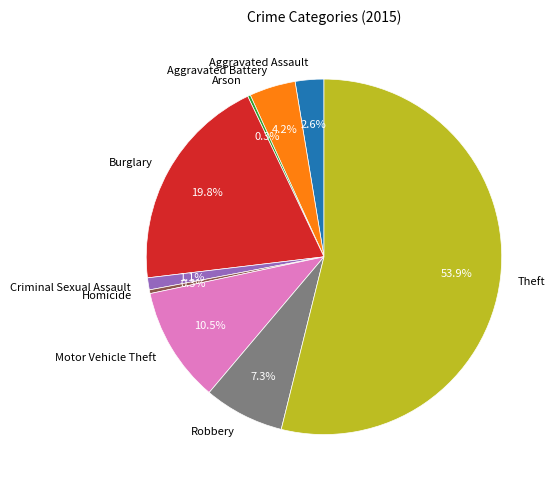

To the nearest percent, what is the average slice percentage?

11%